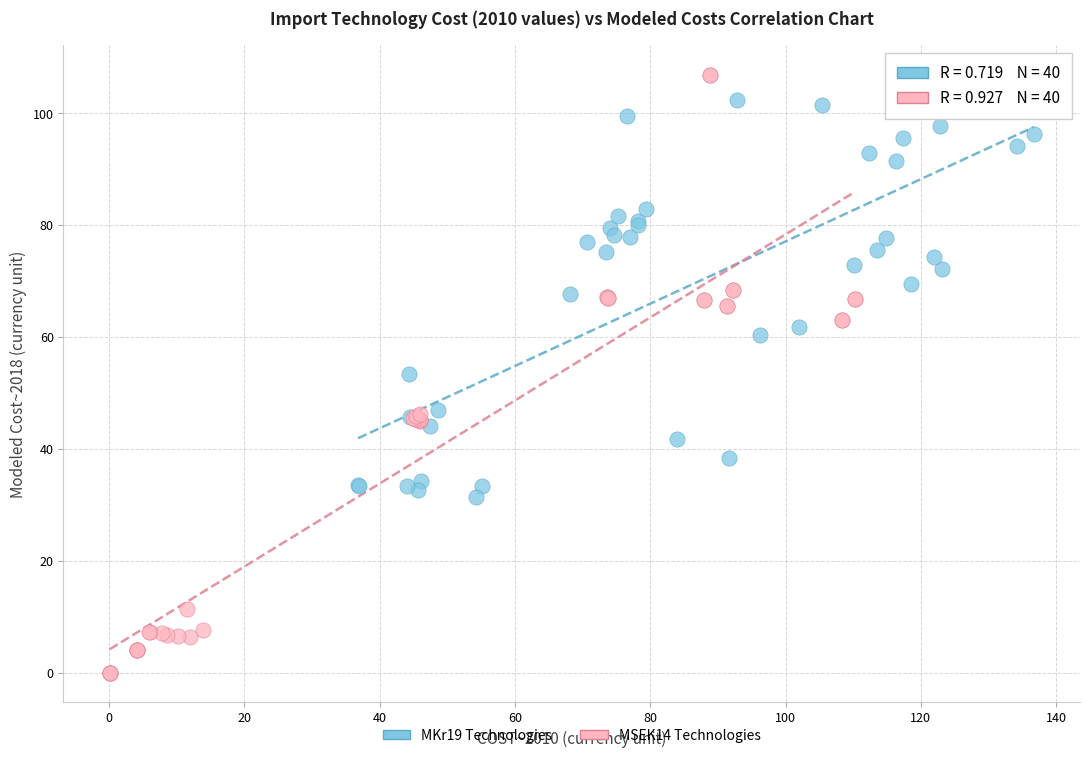

Which series reaches the minimum Y coordinate?

MSEK14 Technologies